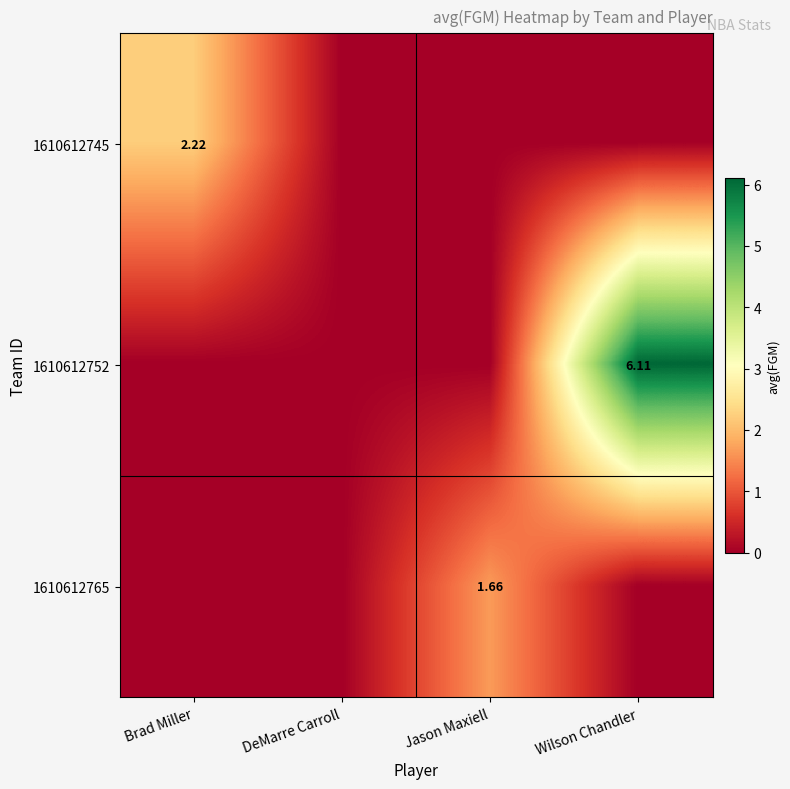

What is the difference between the maximum and minimum values in the 1610612765 series?

1.7